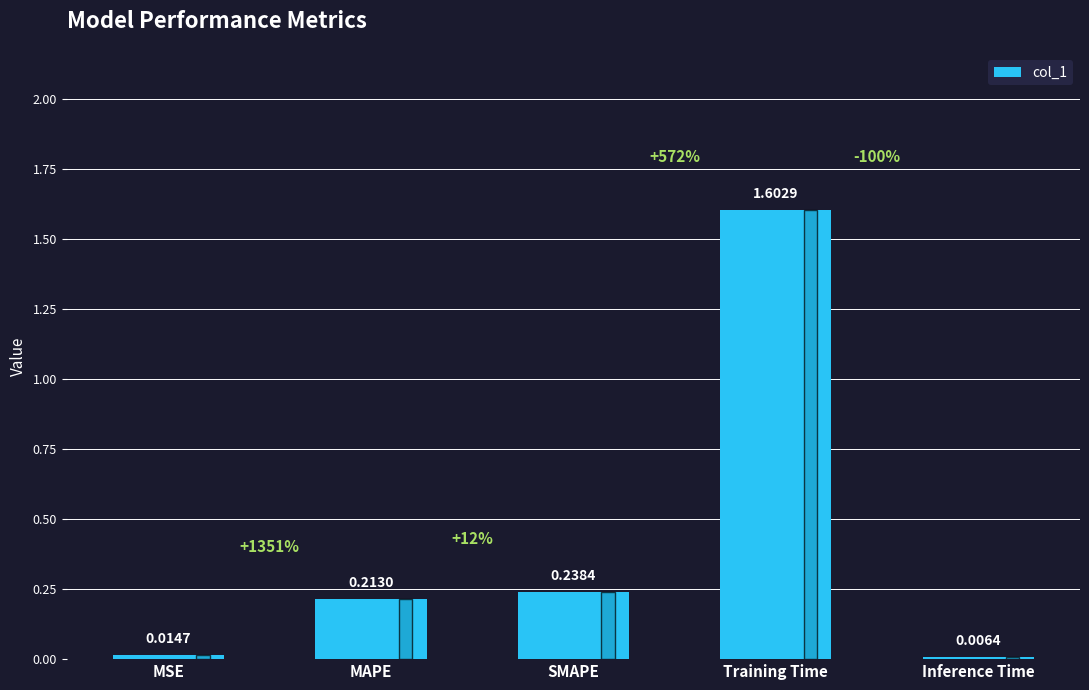

Between MAPE and Inference Time, which is larger?

MAPE